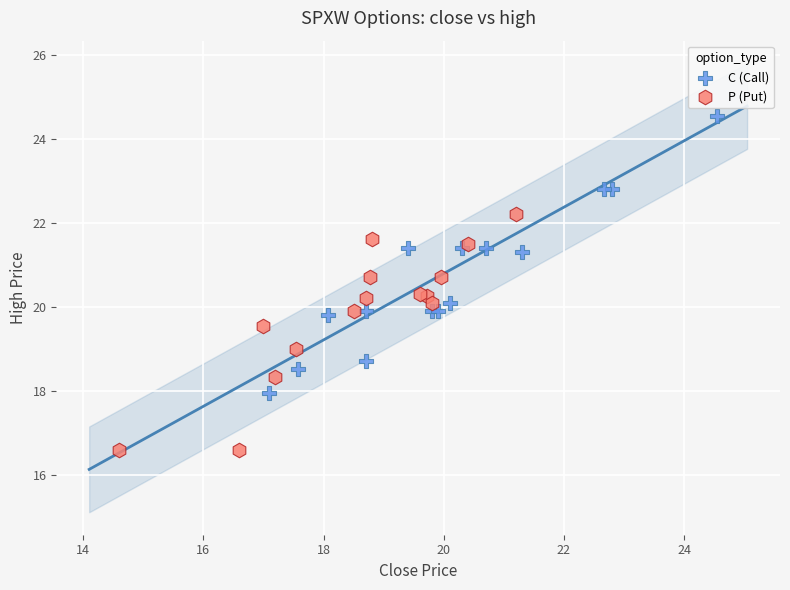

Which series reaches the maximum Y coordinate?

C (Call)